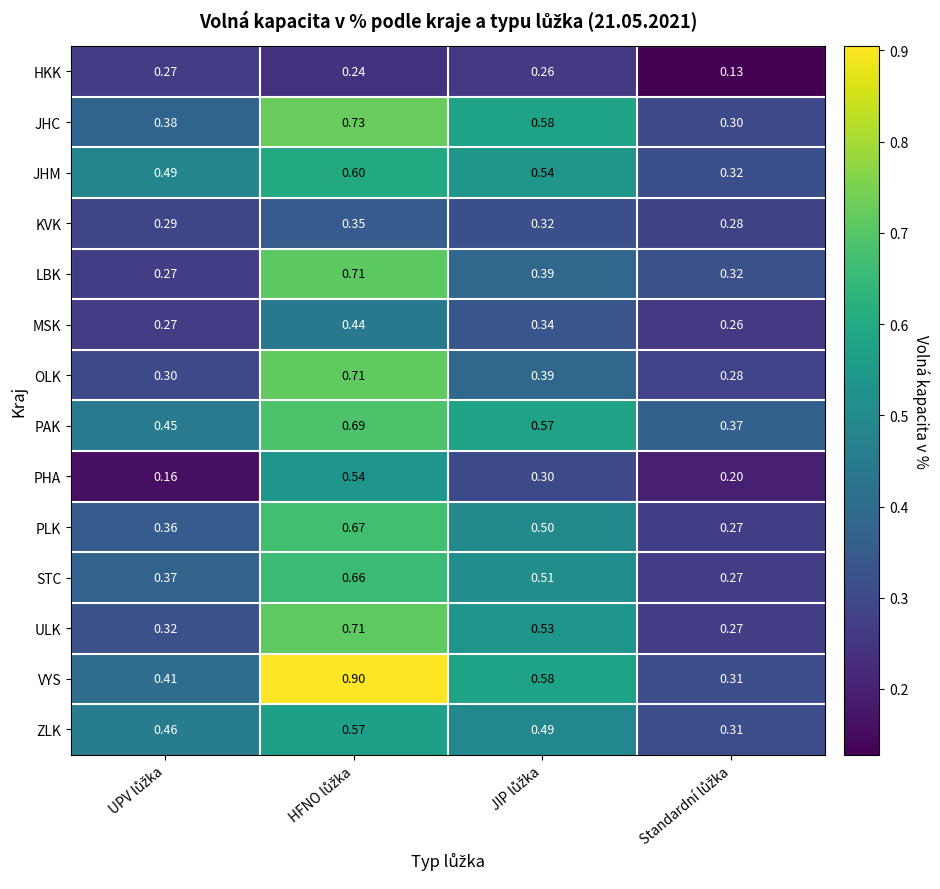

Which series has the largest range (max minus min)?

VYS